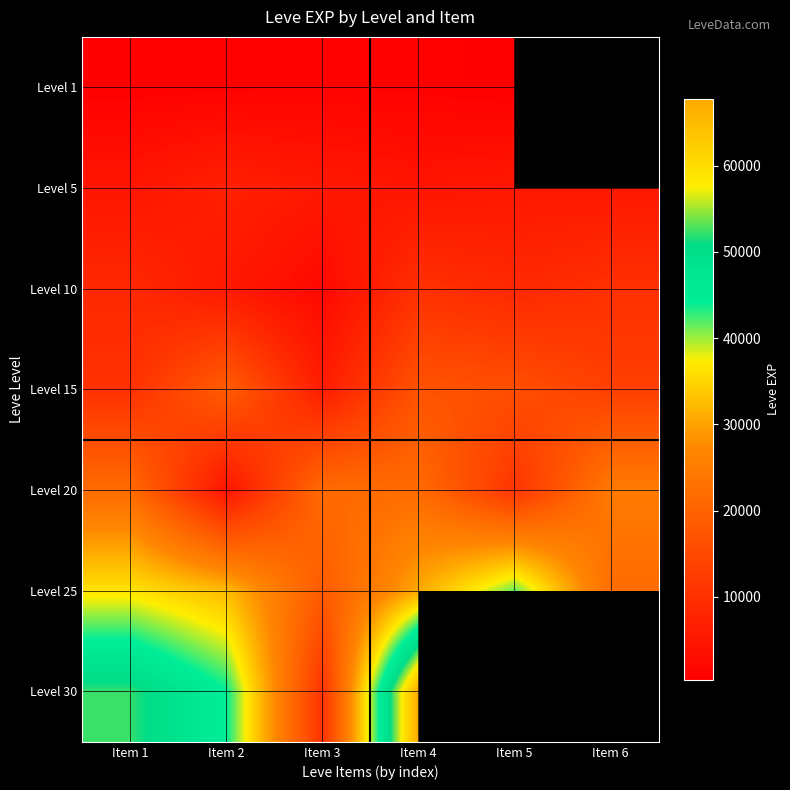

What is the difference between the highest and lowest values at Item 5?

41260.0